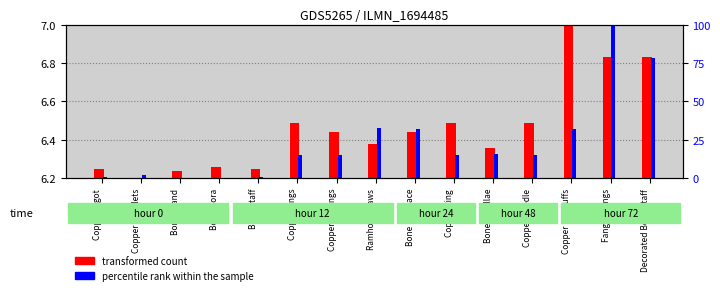

Reading right to left, extract all data points from this chart.

transformed count: 6.8	6.8	7.0	6.5	6.4	6.5	6.4	6.4	6.4	6.5	6.3	6.3	6.2	6.2	6.3
percentile rank within the sample: 78.4	100.0	31.8	15.3	15.9	15.3	32.4	33.0	15.3	15.3	0.6	0.0	0.0	2.3	0.6